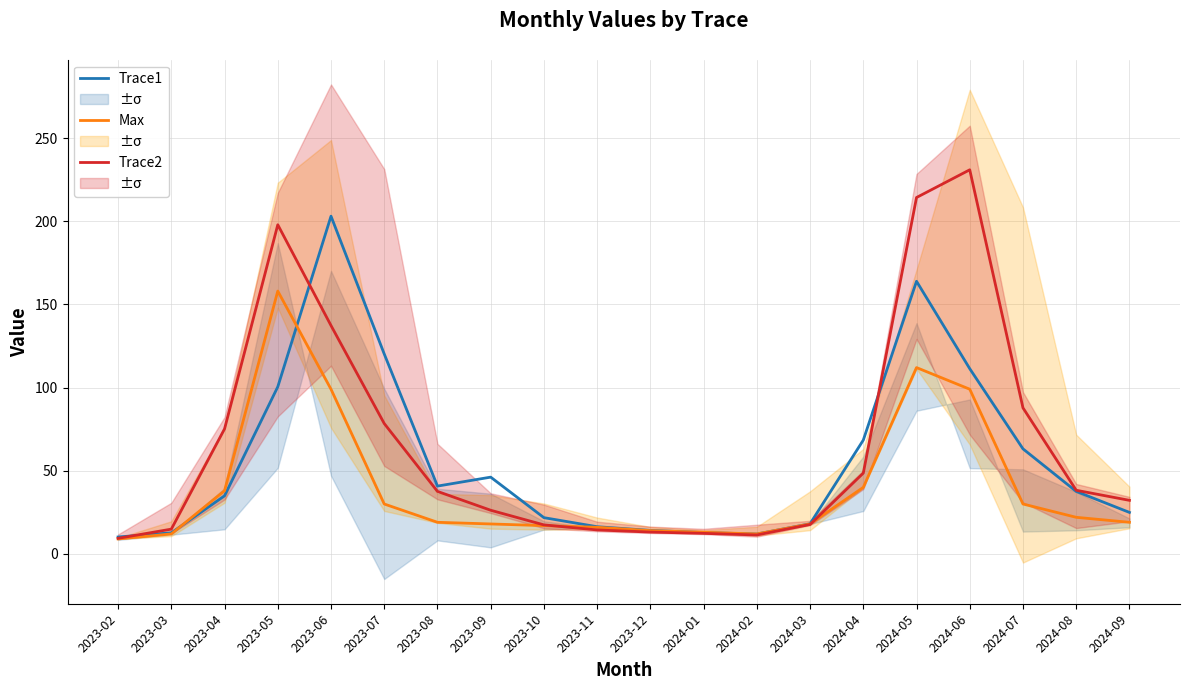

Reading right to left, what are all the values shown in this chart?

Trace1: 2024-09=24.9	2024-08=37.6	2024-07=63.2	2024-06=111.3	2024-05=163.9	2024-04=68.4	2024-03=18.1	2024-02=11.9	2024-01=12.8	2023-12=14.1	2023-11=16.3	2023-10=21.8	2023-09=46.1	2023-08=40.8	2023-07=120.2	2023-06=203.0	2023-05=100.5	2023-04=34.9	2023-03=12.7	2023-02=10.2
Max: 2024-09=19.0	2024-08=22.0	2024-07=30.0	2024-06=99.0	2024-05=112.0	2024-04=40.0	2024-03=18.0	2024-02=12.0	2024-01=13.0	2023-12=14.0	2023-11=16.0	2023-10=17.0	2023-09=18.0	2023-08=19.0	2023-07=30.0	2023-06=99.0	2023-05=158.0	2023-04=38.0	2023-03=12.0	2023-02=9.0
Trace2: 2024-09=32.2	2024-08=38.3	2024-07=87.8	2024-06=230.9	2024-05=214.2	2024-04=48.6	2024-03=17.7	2024-02=11.4	2024-01=12.3	2023-12=13.1	2023-11=14.4	2023-10=17.4	2023-09=26.2	2023-08=37.6	2023-07=78.4	2023-06=137.3	2023-05=197.9	2023-04=75.2	2023-03=14.9	2023-02=9.4